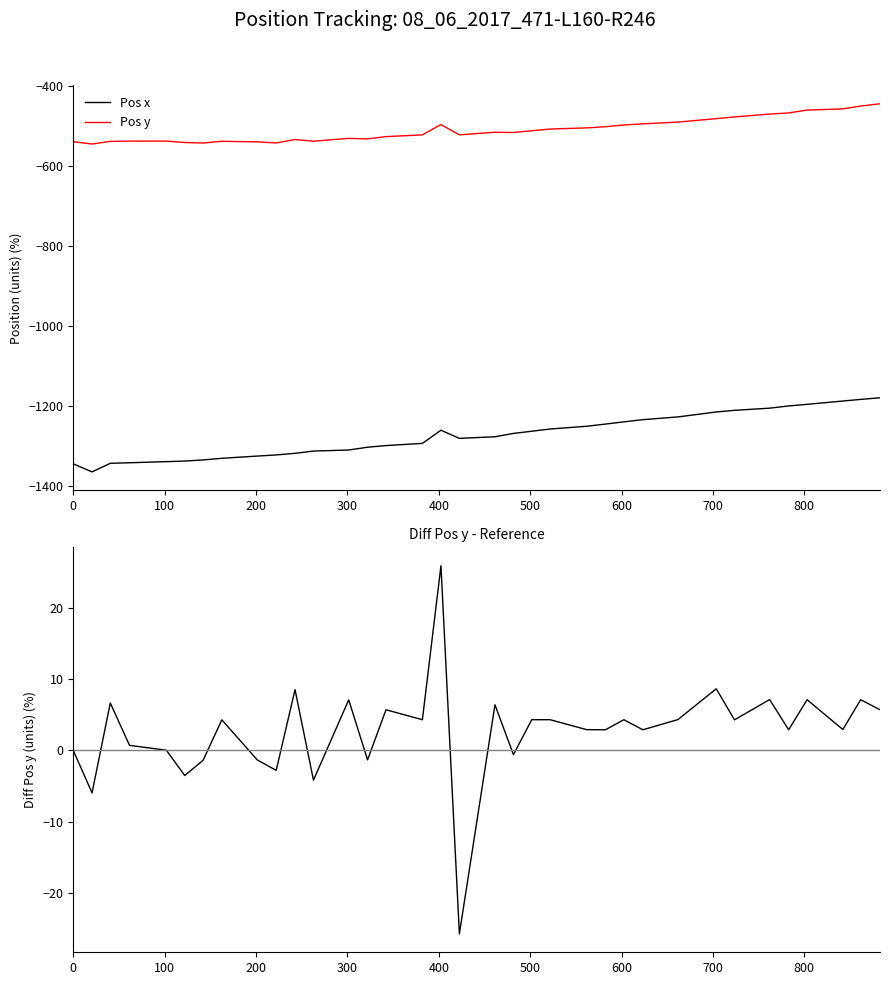

What is the minimum value for Pos x?

-1364.5